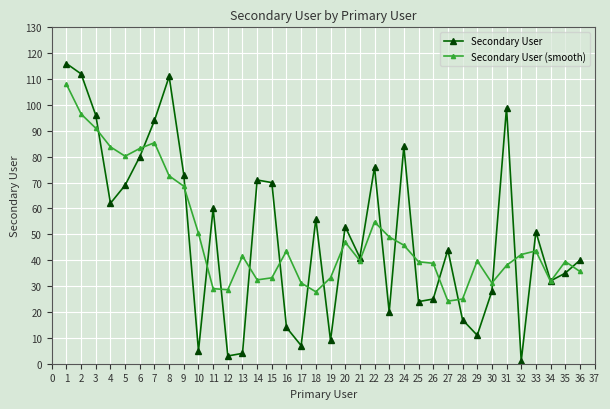

At 28, list the series in order from largest to smallest.

Secondary User (smooth), Secondary User